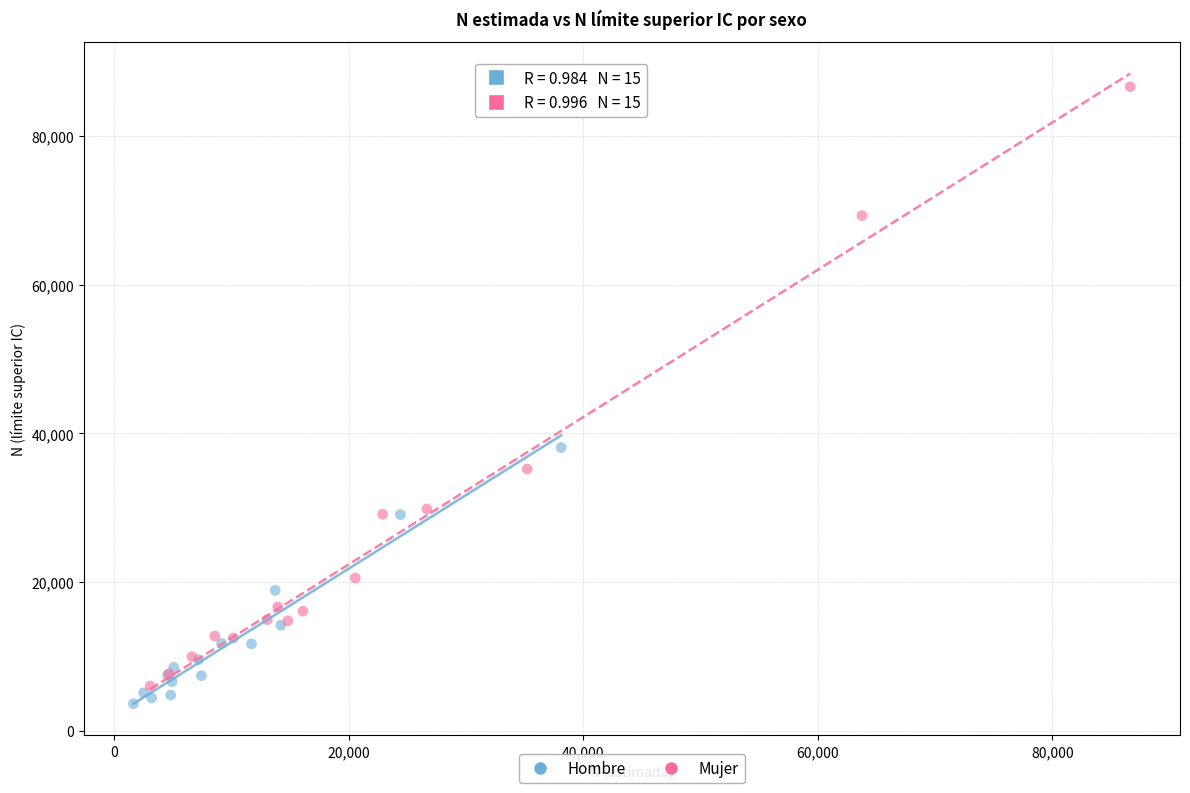

What are all the series names shown in the legend?

Hombre, Mujer